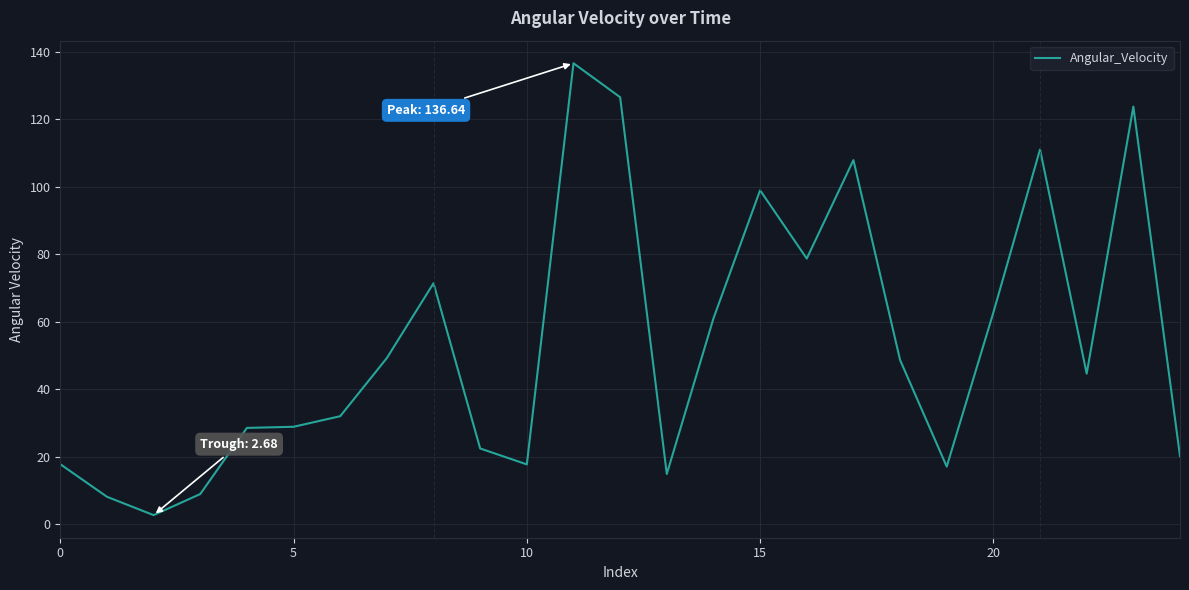

What is the maximum value shown in the chart?

136.6